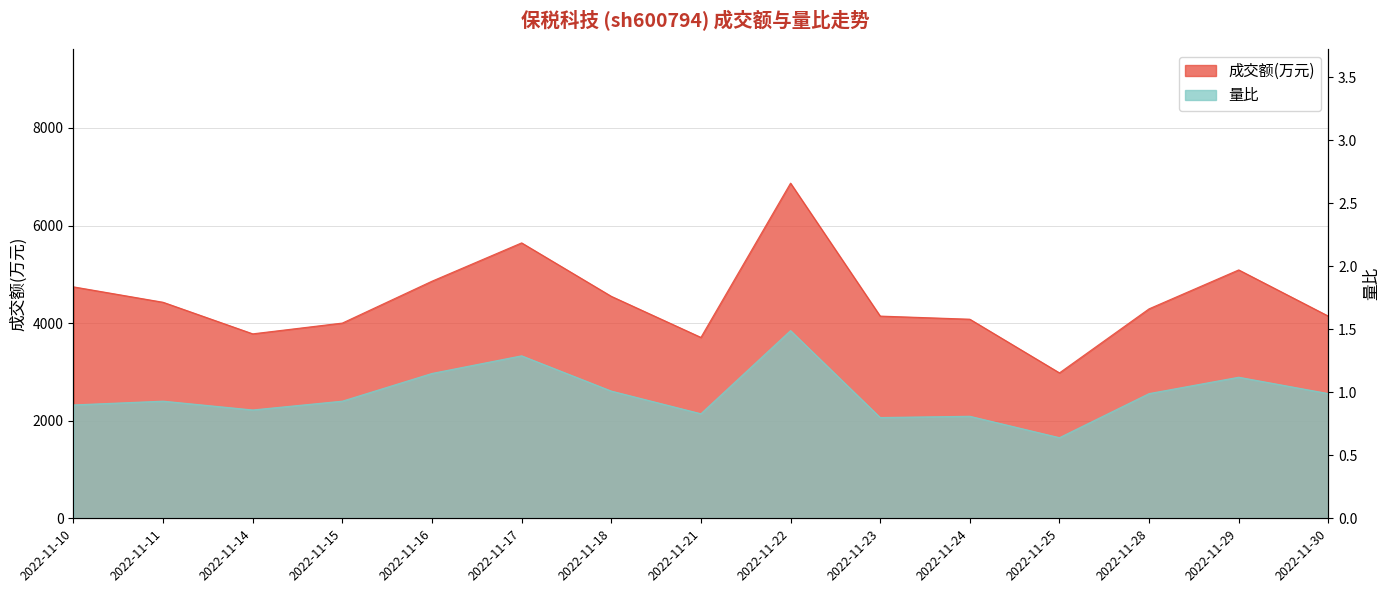

True or false: 成交额(万元) has a value of 2420.2 at 2022-11-22.

False